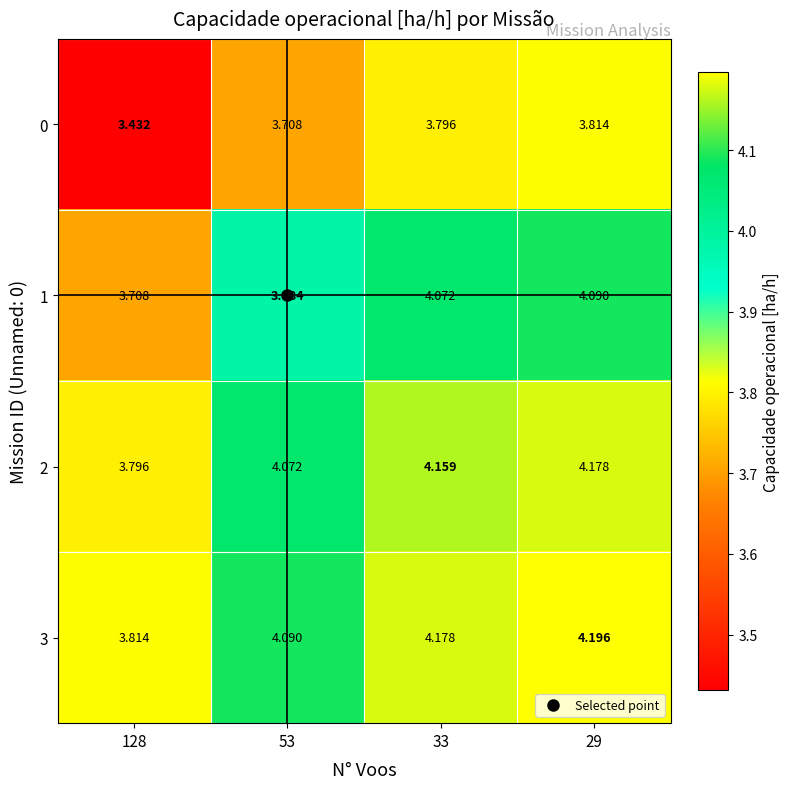

At how many categories does at least one series exceed 3?

4